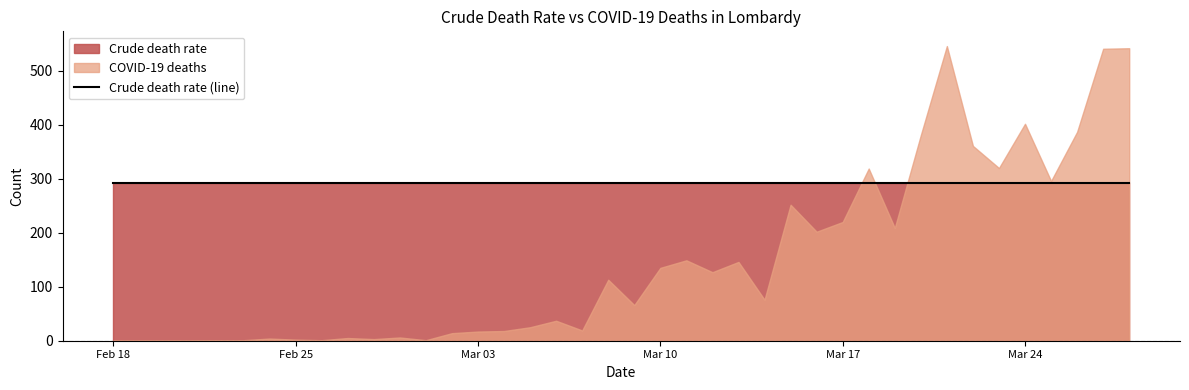

What is the spread (max minus min) of values at 2020-03-15?

40